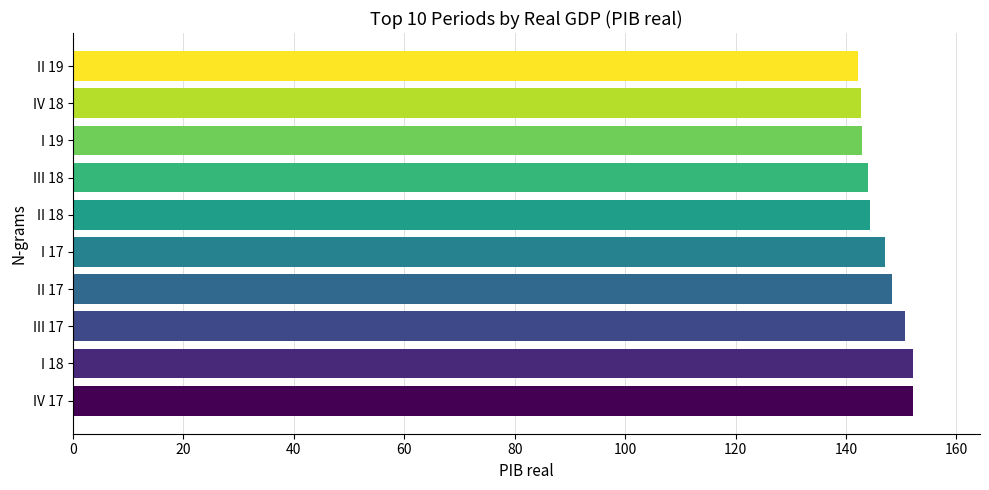

The chart shows a value of 74.4 at I 17. True or false?

False